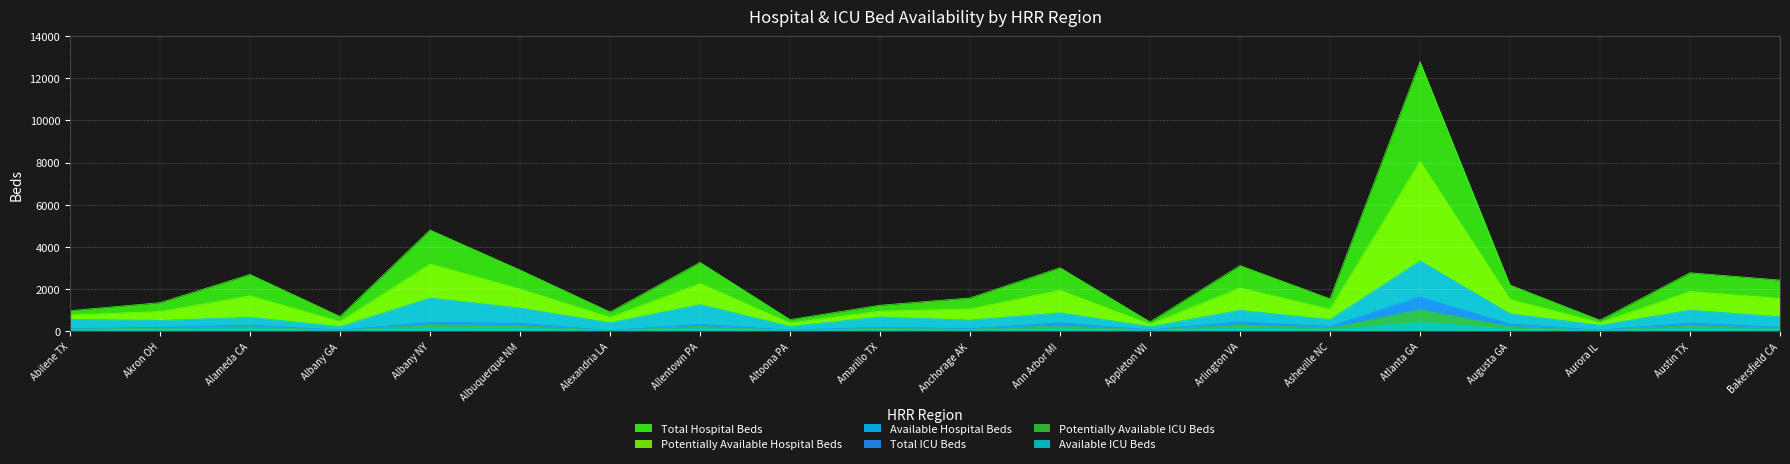

Which has a higher value, Alexandria LA or Atlanta GA?

Atlanta GA